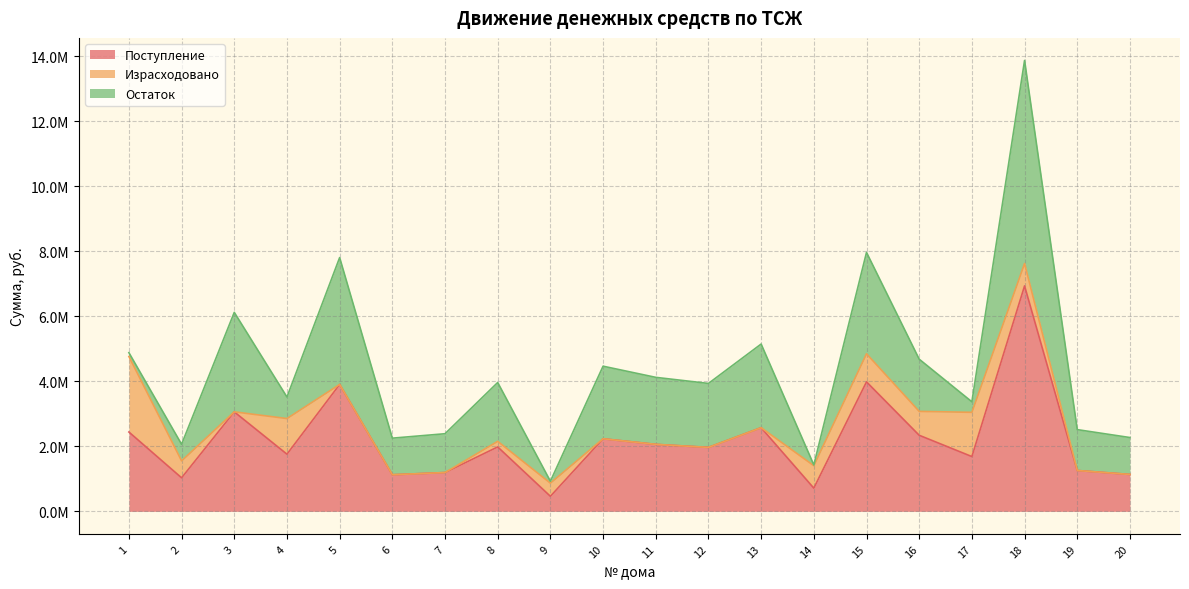

True or false: Израсходовано and Поступление intersect in this chart.

False